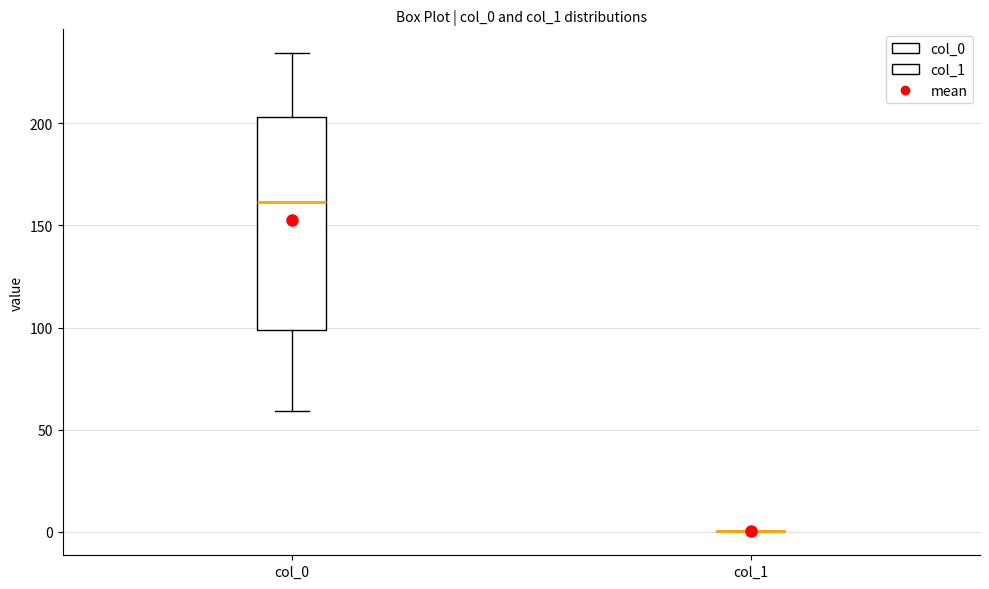

Which box is the tallest, from its lower edge to its upper edge?

col_0